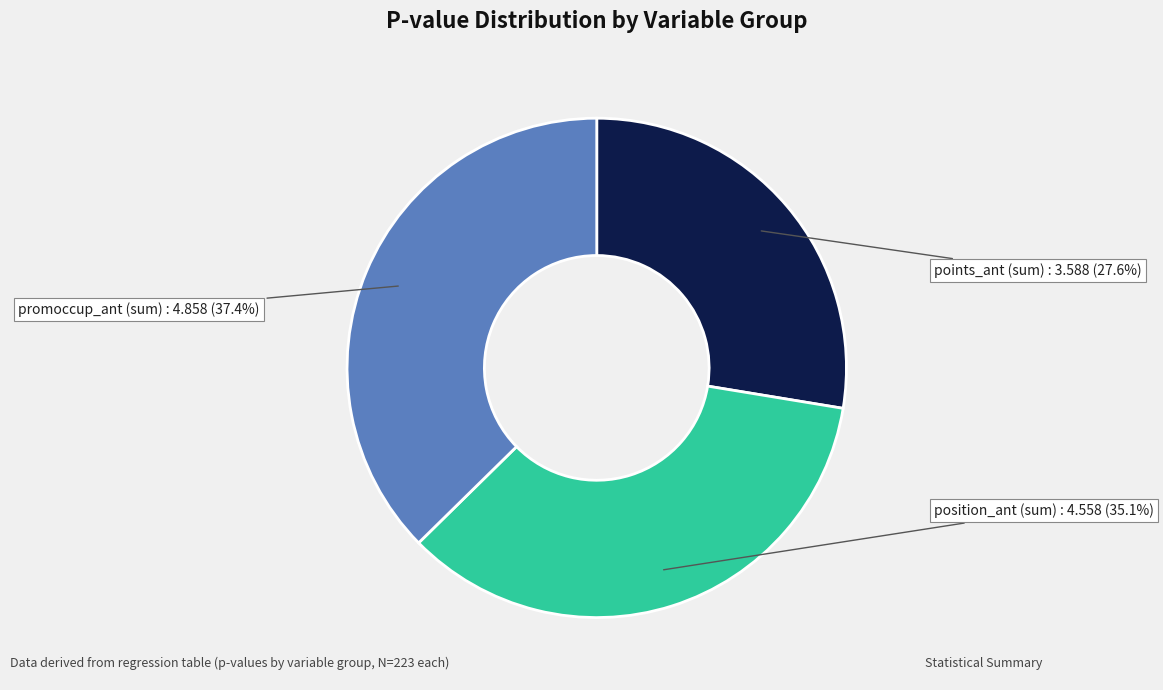

Is there any slice that represents more than half of the pie?

No